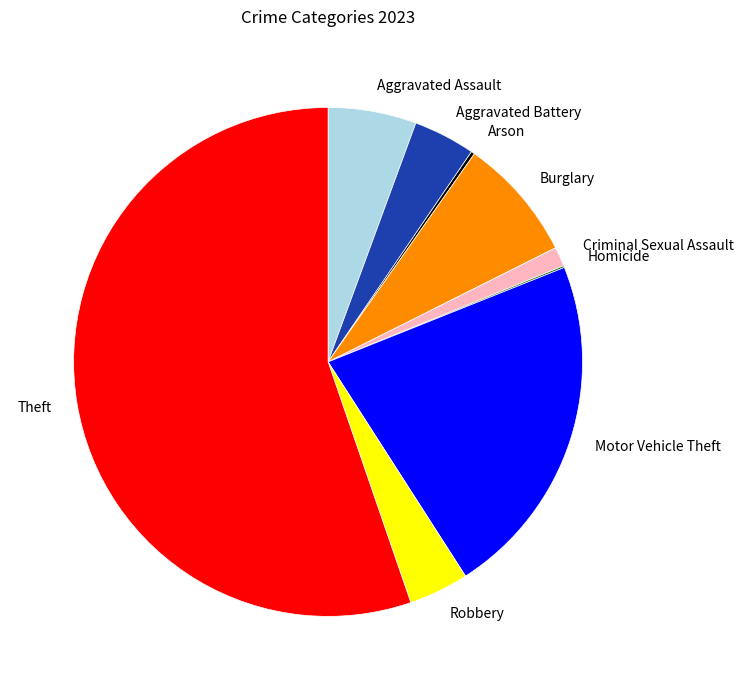

Does Theft represent more than half of the total?

Yes